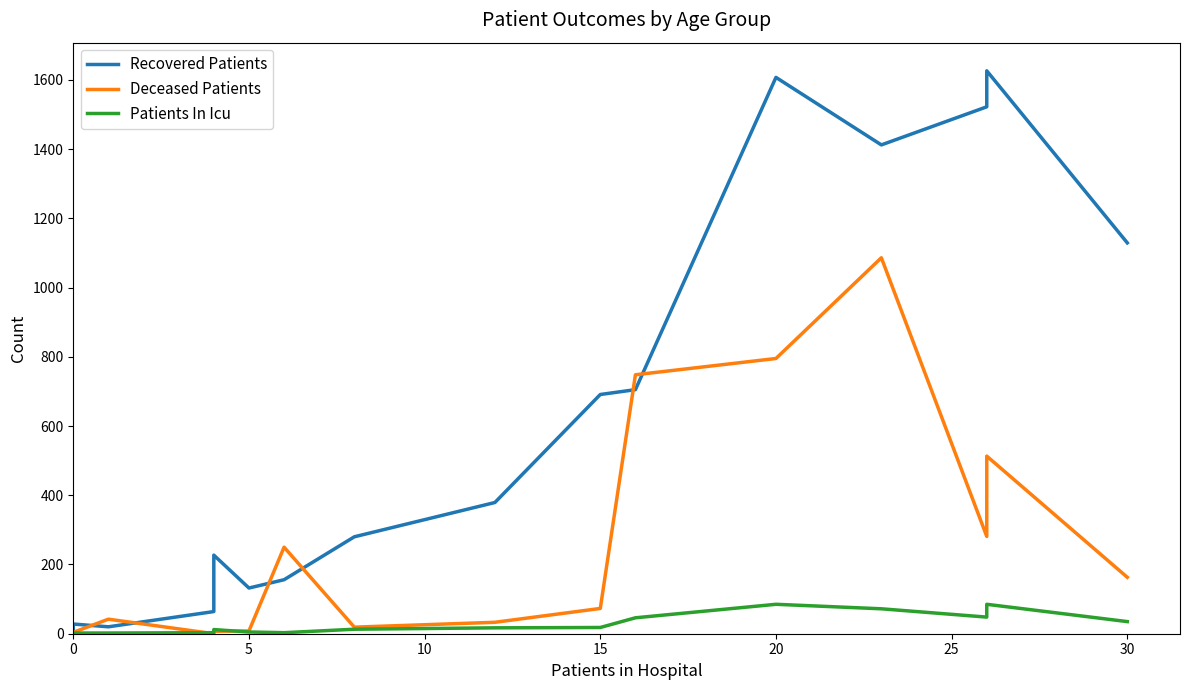

How many interior local valleys does the Deceased Patients series have?

3